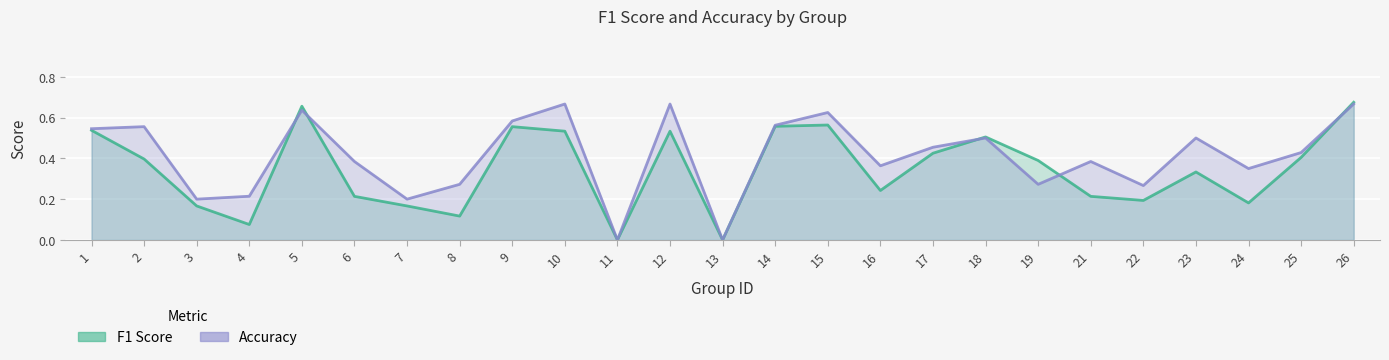

Which has a higher value, 7 or 26?

26